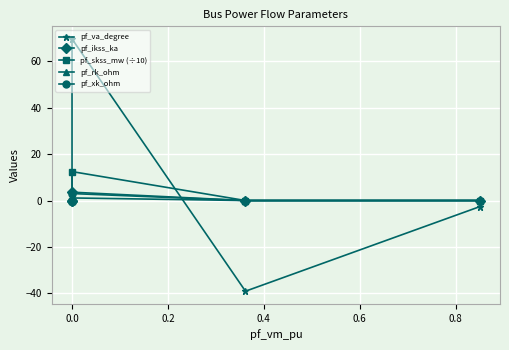

How many lines are shown in the chart?

5